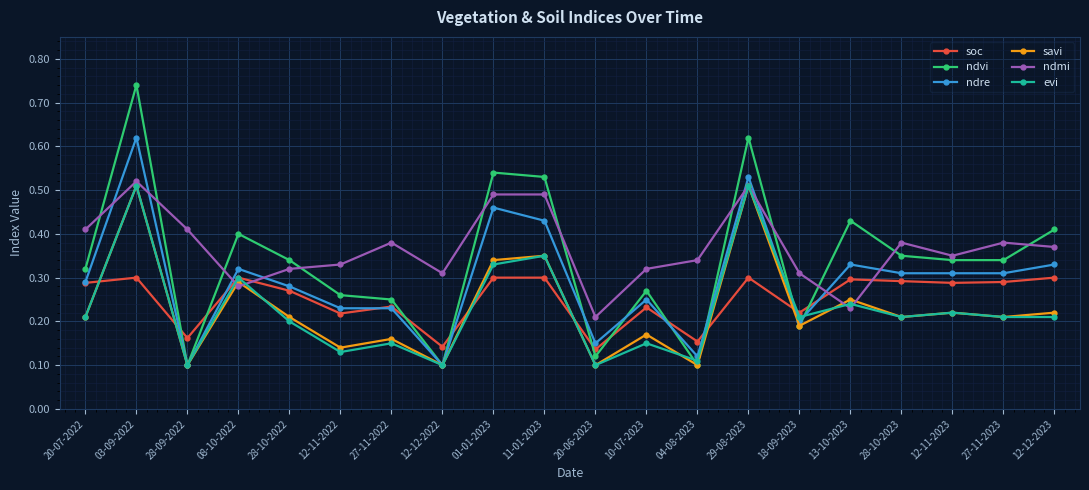

Between 27-11-2022 and 12-12-2023, which series saw the biggest shift?

ndvi